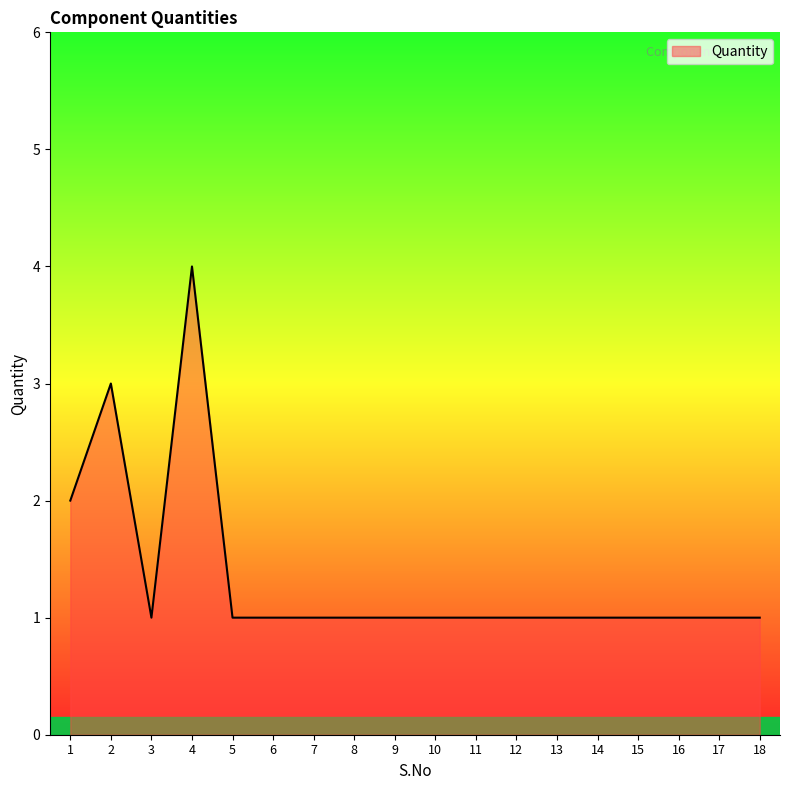

What is the smallest value displayed?

1